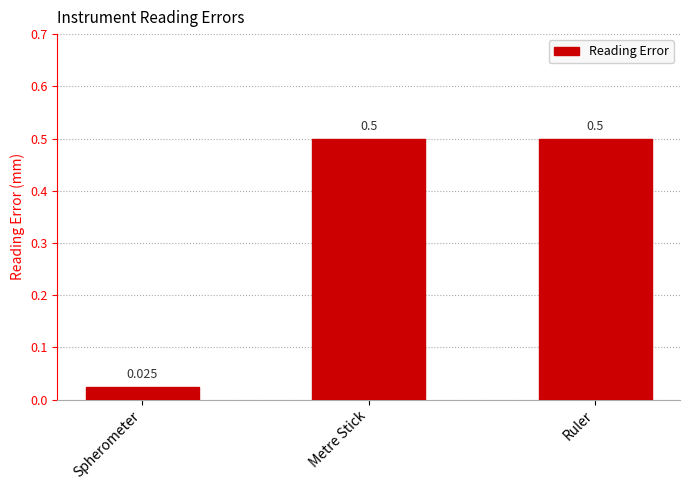

What is the value of the 3rd bar from the left?

0.5